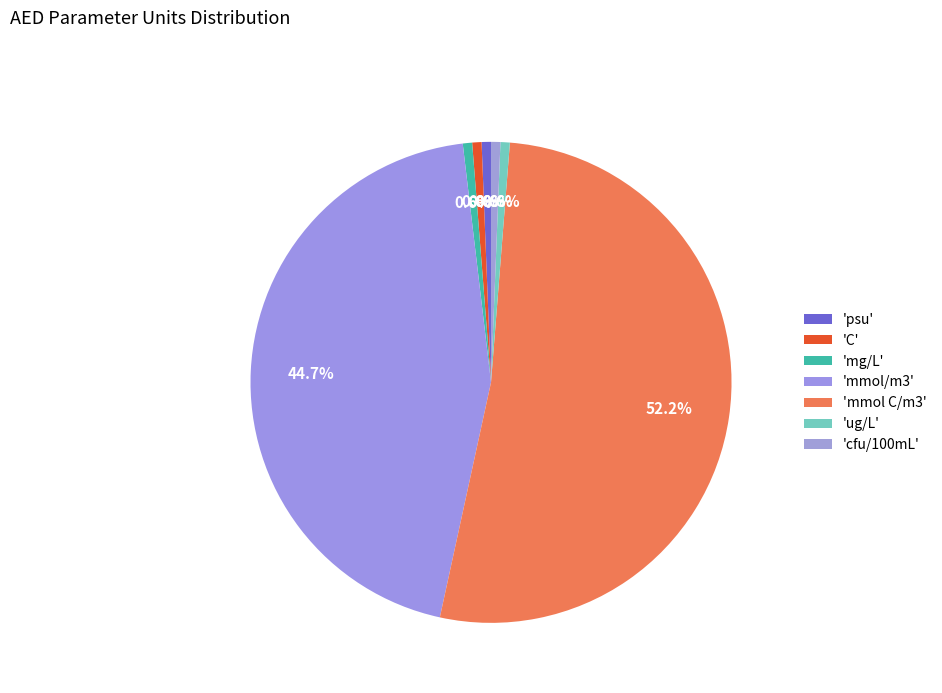

Rank the categories by value from lowest to highest.

psu, C, mg/L, ug/L, cfu/100mL, mmol/m3, mmol C/m3